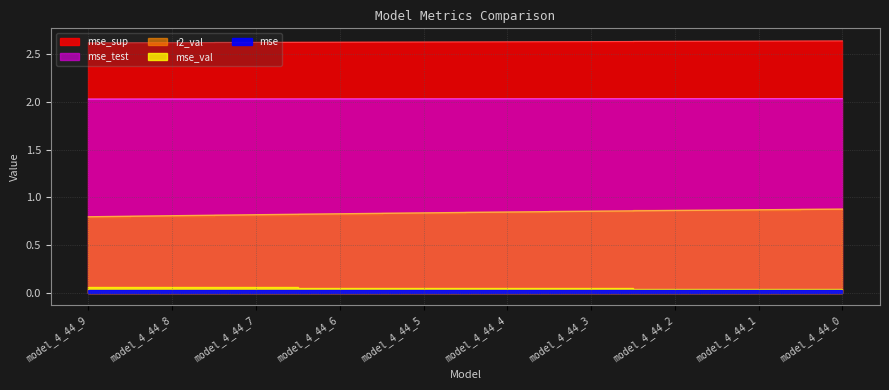

True or false: mse has more than 1 interior local peaks.

False